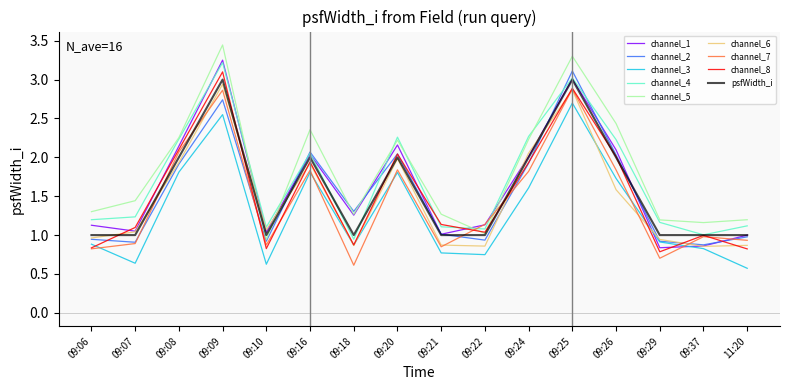

What position from the left is 09:07?

2